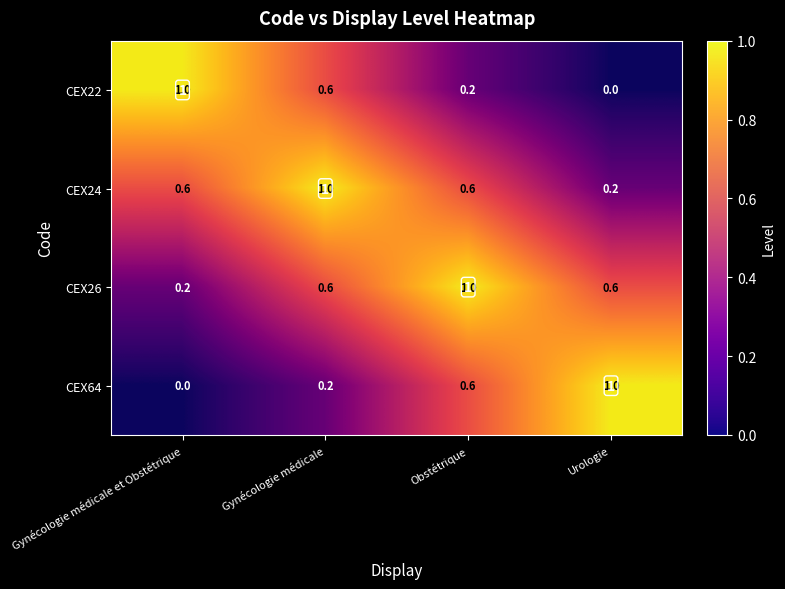

What is the greatest value displayed?

1.0